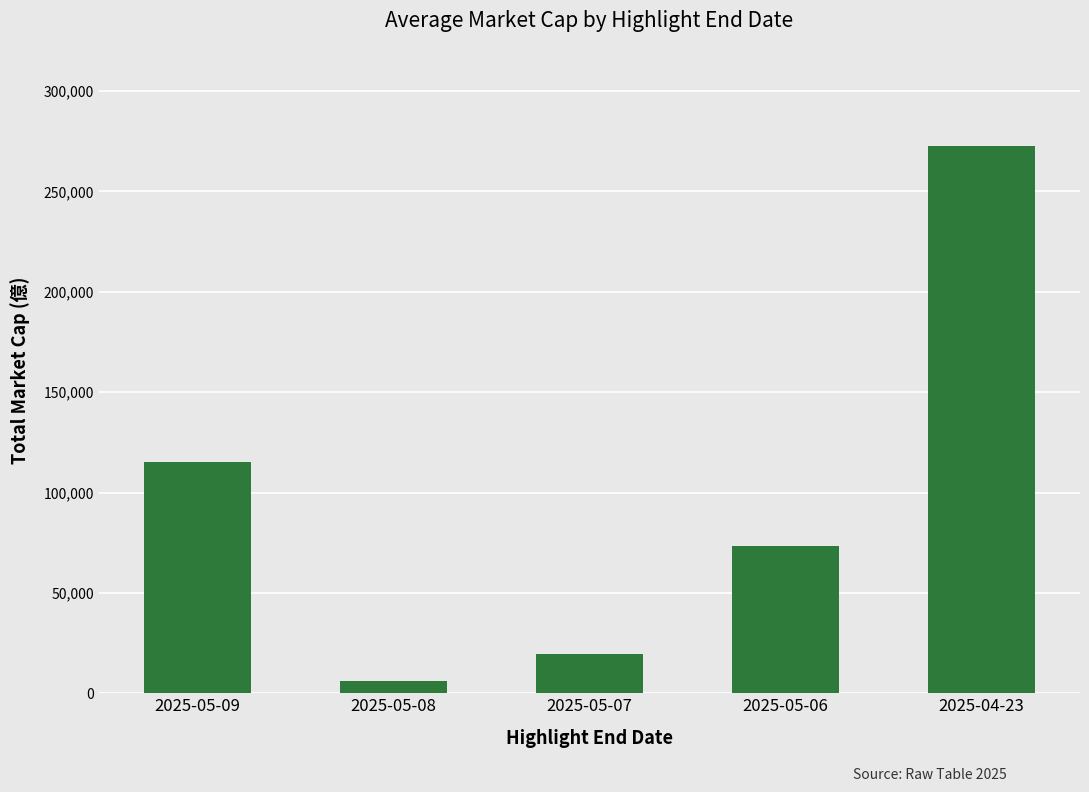

What position from the left is 2025-05-08?

2